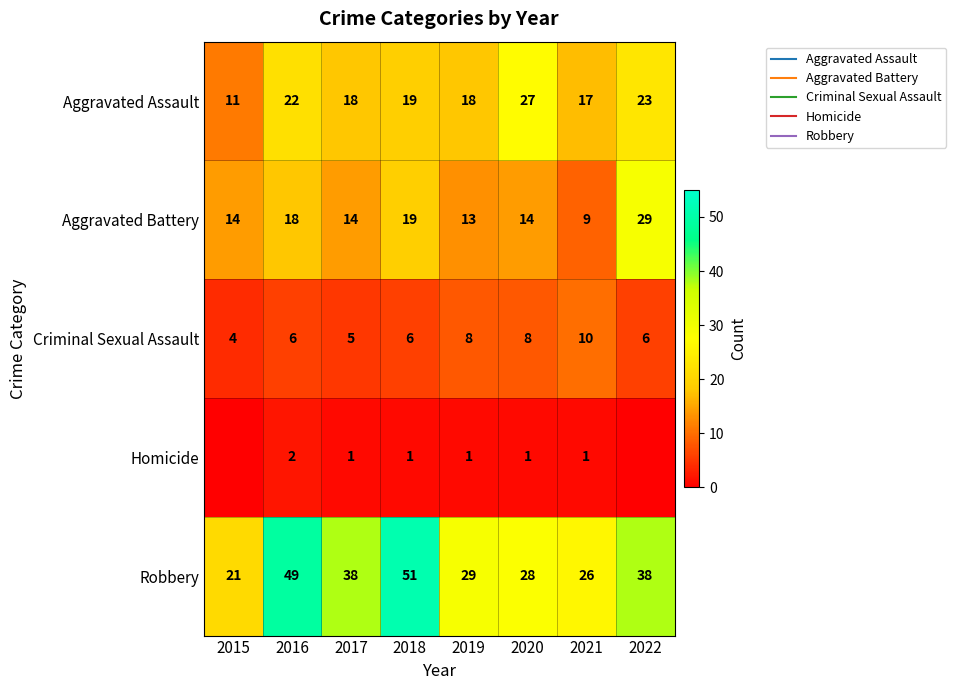

The Aggravated Assault series shows 22 at 2016. True or false?

True